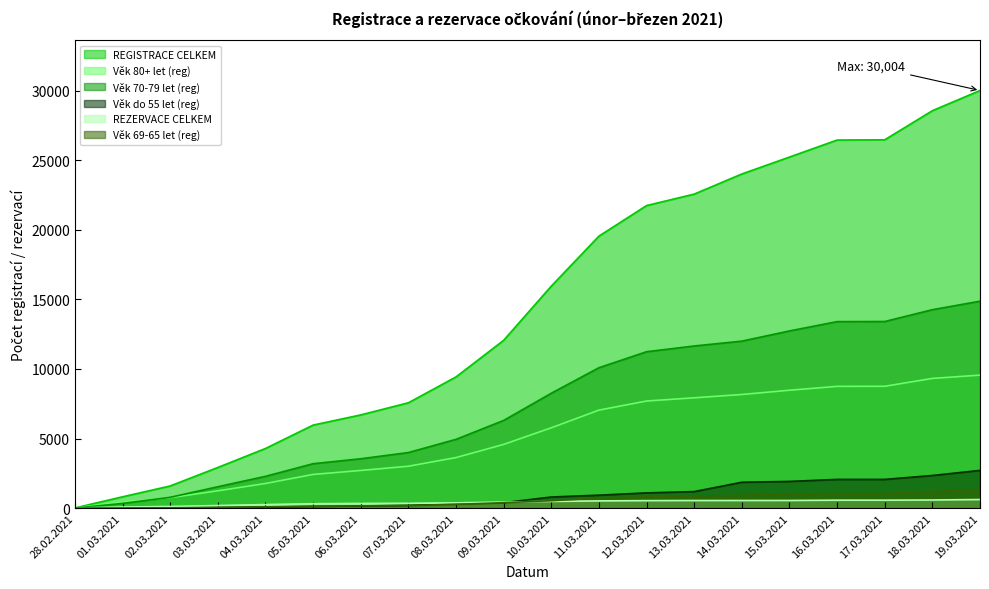

True or false: REGISTRACE CELKEM and REZERVACE CELKEM intersect in this chart.

False